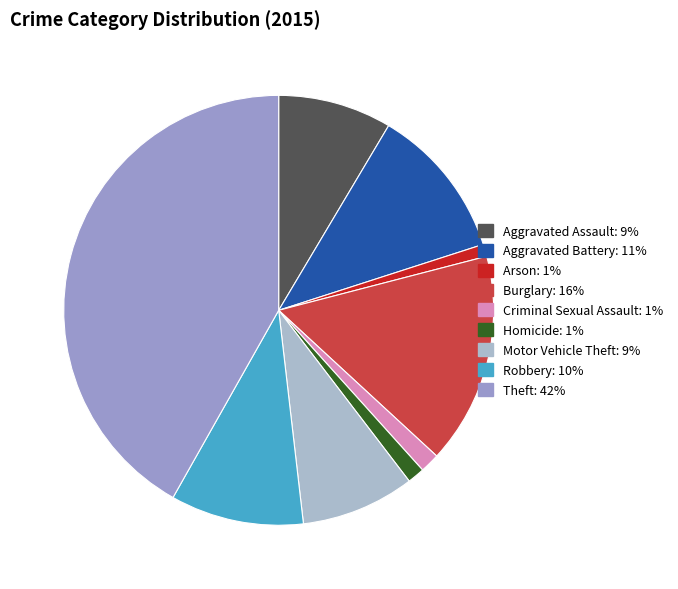

Between Homicide and Robbery, which is larger?

Robbery